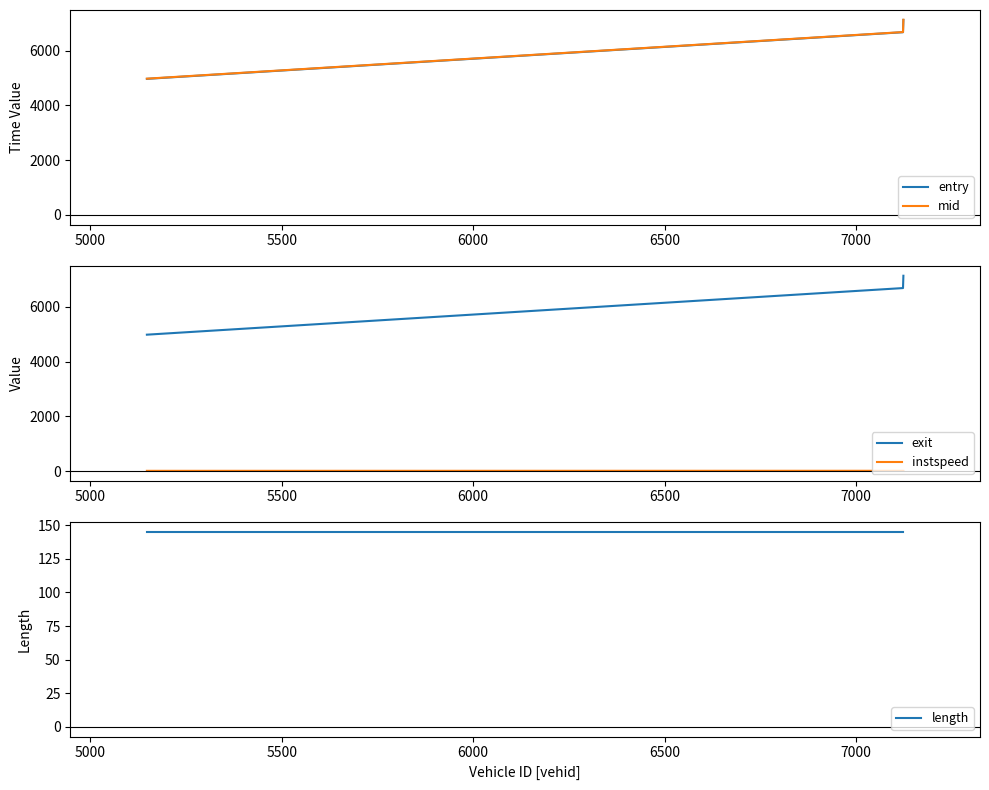

What is the highest value of the entry series?

7125.7